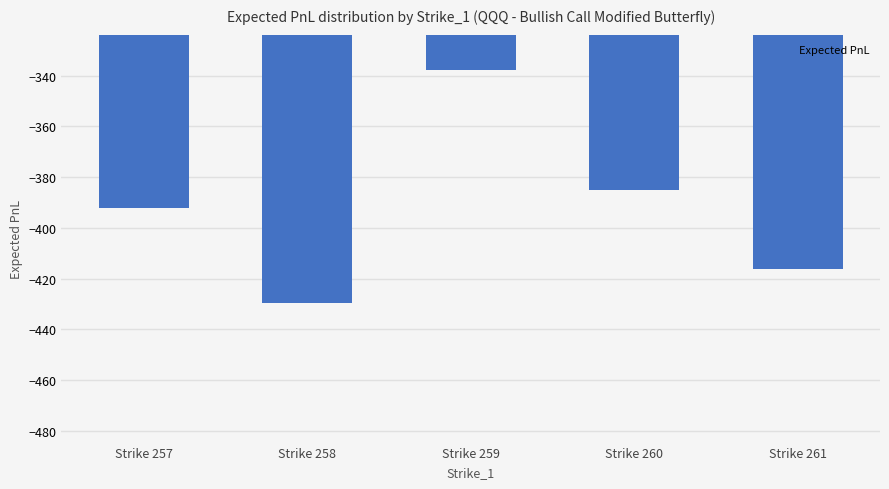

Rank the categories by value from lowest to highest.

Strike 258, Strike 261, Strike 257, Strike 260, Strike 259